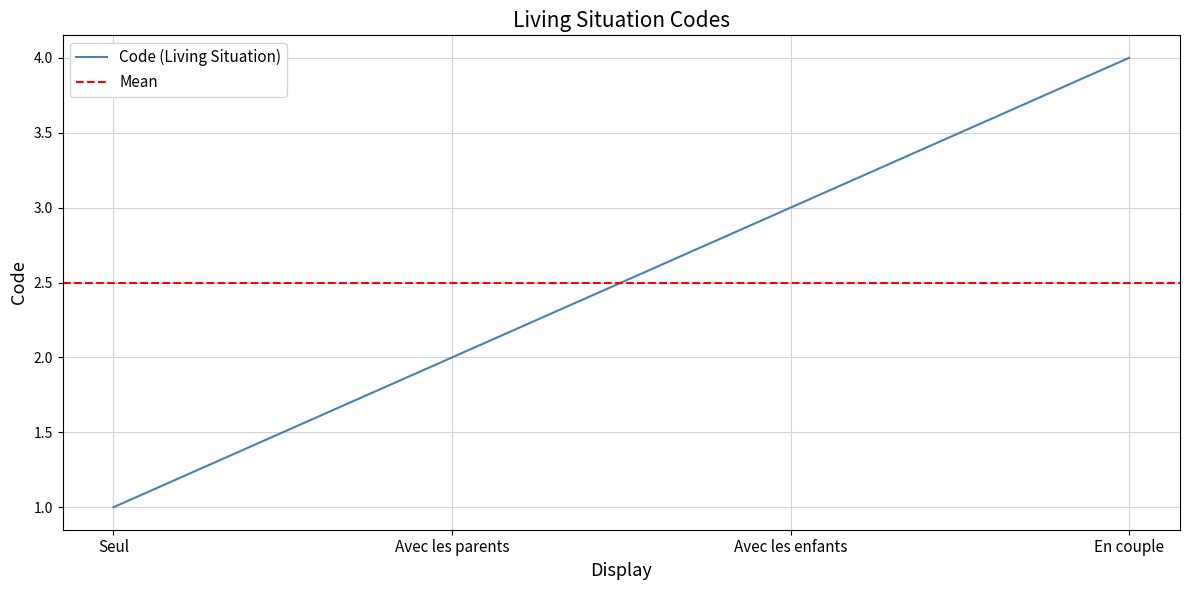

What is the label of the 1st point from the right?

En couple